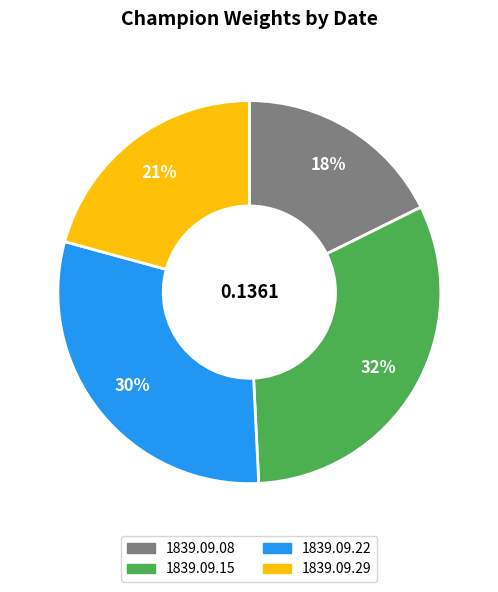

What is the smallest slice in the pie chart?

1839.09.08